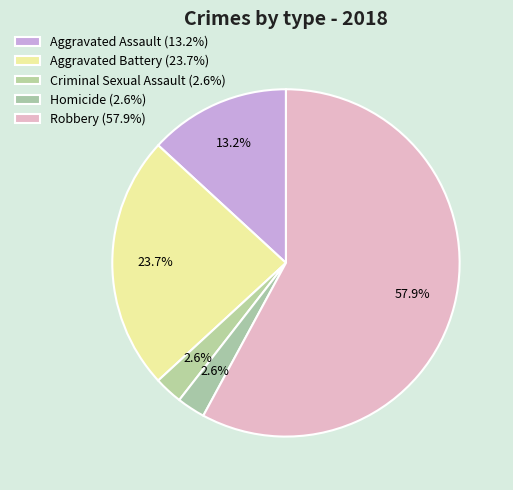

To the nearest percent, what is the average slice percentage?

20%